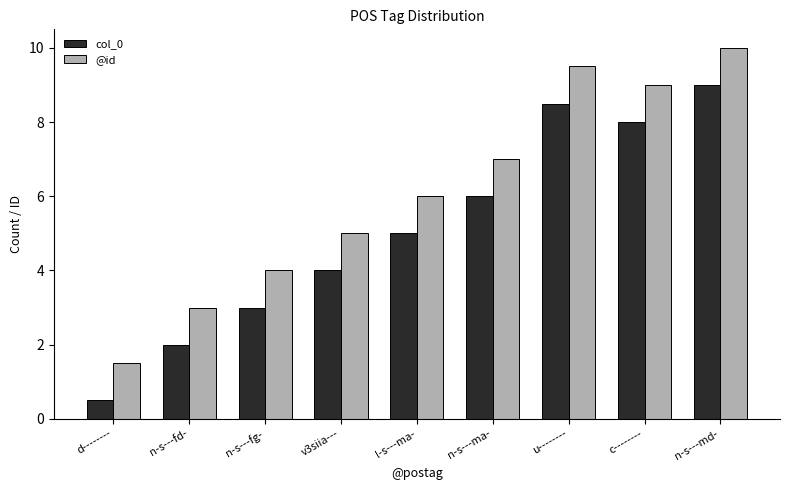

What is the maximum value shown in the chart?

10.0